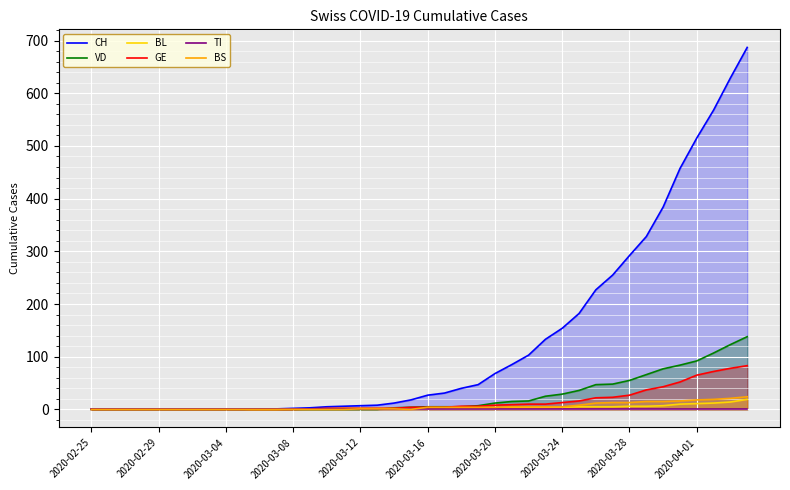

List the series in order of their peak value, lowest first.

TI, BL, BS, GE, VD, CH